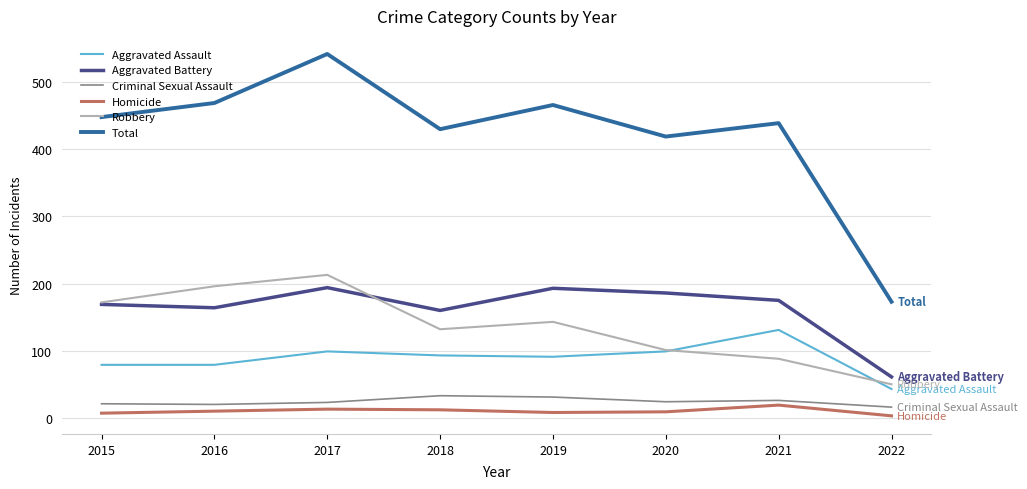

What is the highest value of the Aggravated Assault series?

131